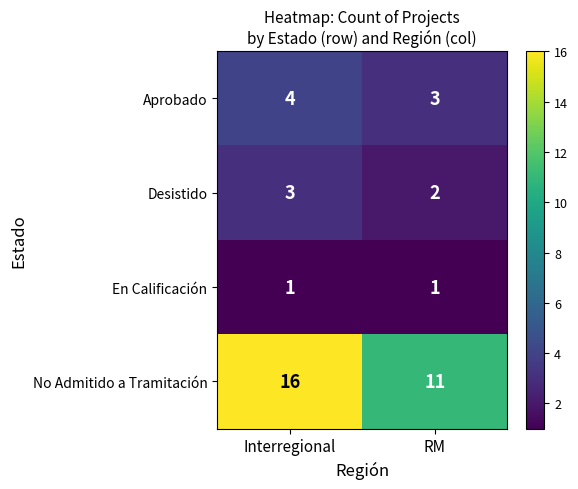

Reading right to left, extract all data points from this chart.

Aprobado: 3	4
Desistido: 2	3
En Calificación: 1	1
No Admitido a Tramitación: 11	16